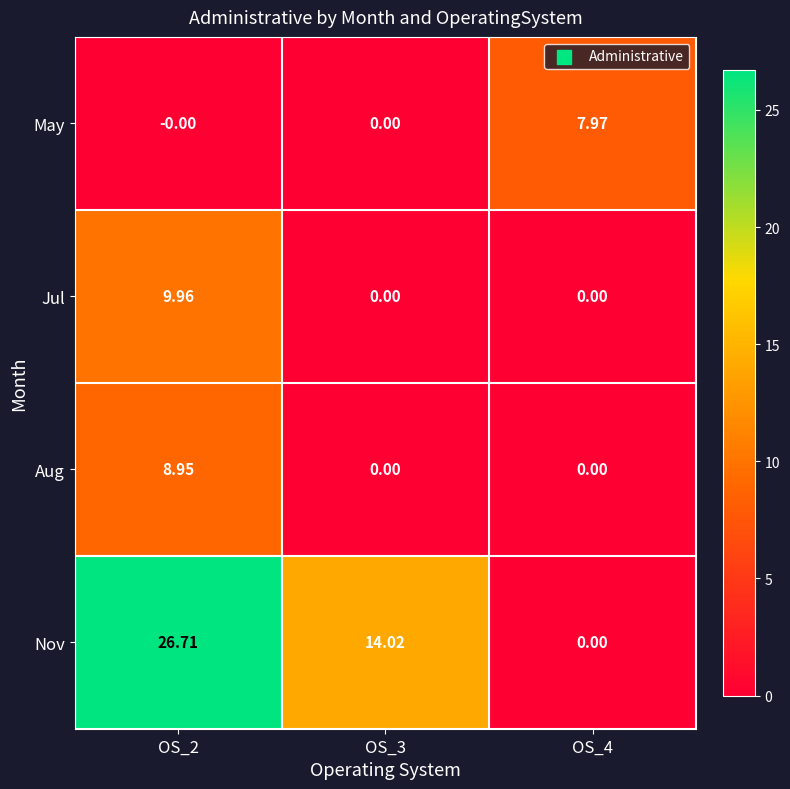

Which series has the largest total across all categories?

Nov